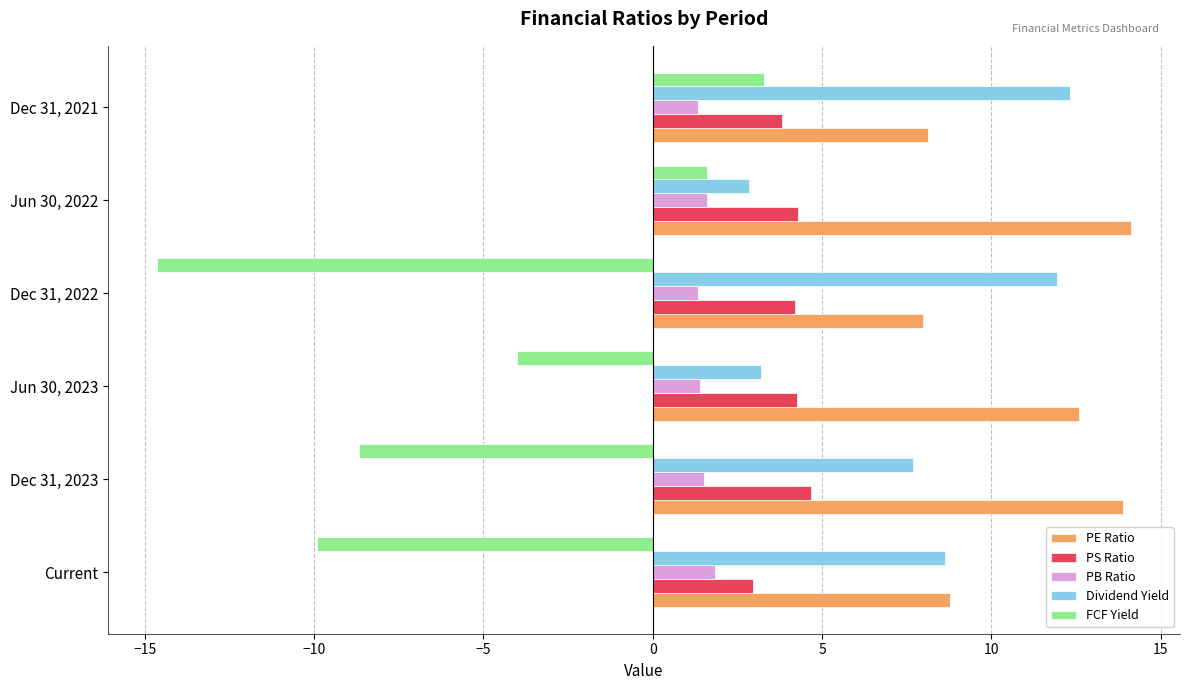

Is it true that PB Ratio equals 1.3 at Dec 31, 2021?

True